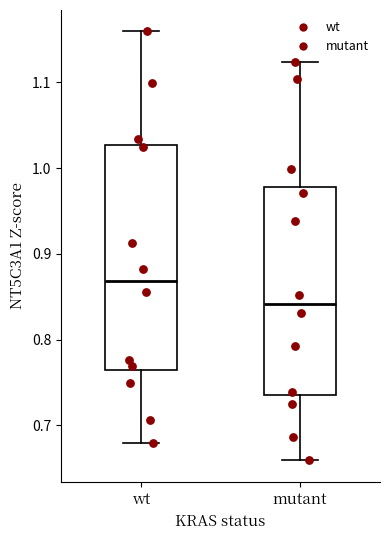

Reading left to right, transcribe this box plot: for each box, give where its median line is, the range the box spans, and where its two whiskers end, as read against the y-axis. The values are not printed on the chart, so give them approximately, as read against the axis.

wt: median 0.87, box 0.76 to 1.03, whiskers 0.68 to 1.16
mutant: median 0.84, box 0.74 to 0.98, whiskers 0.66 to 1.12